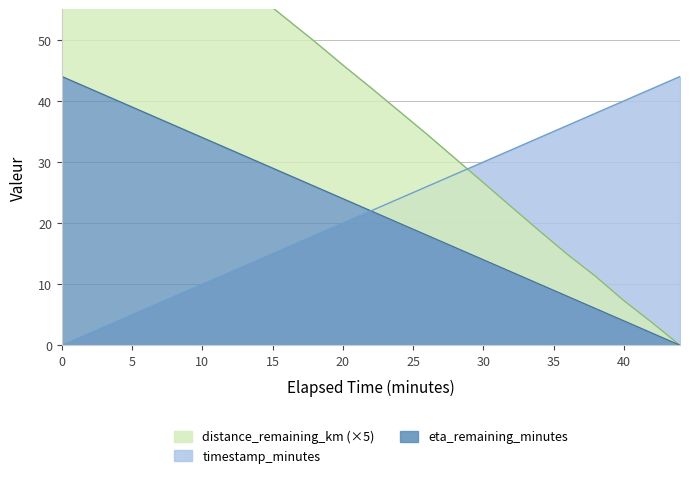

True or false: distance_remaining_km has more than 2 interior local peaks.

False